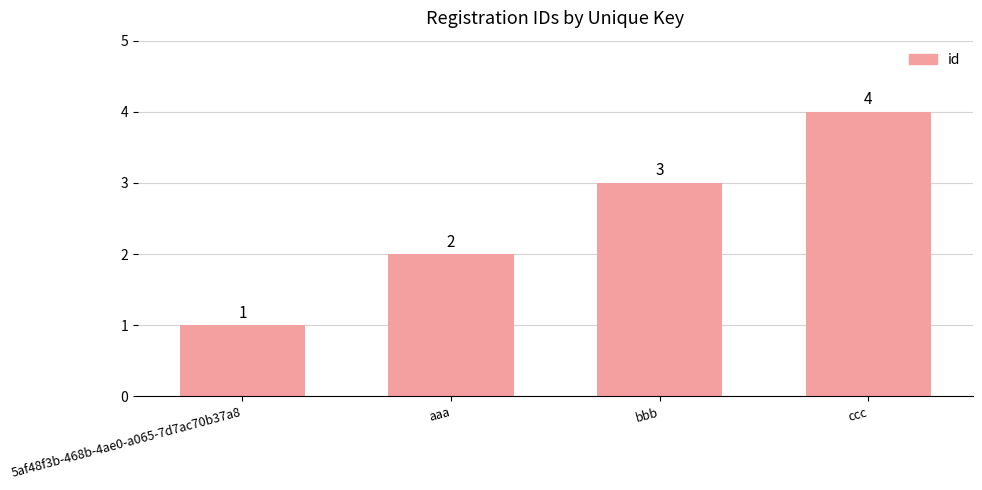

Reading left to right, what are all the values shown in this chart?

1	2	3	4